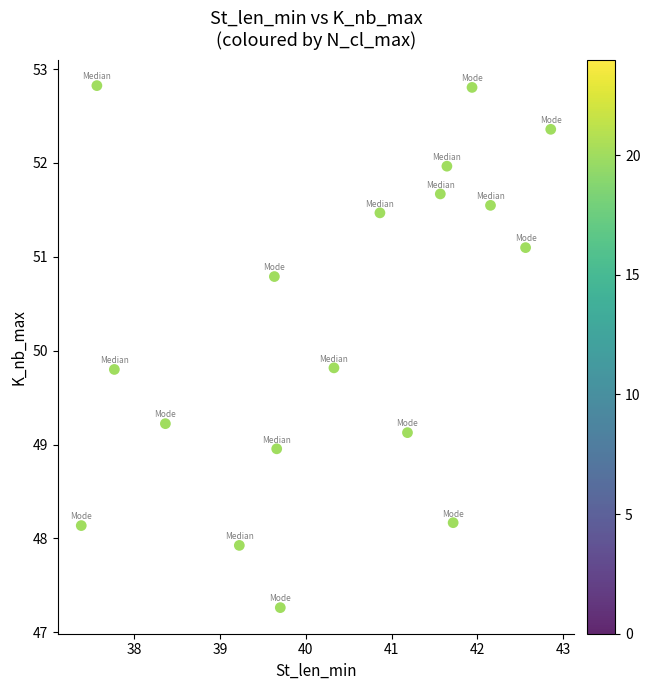

What is the range of X values (max minus min)?

5.5